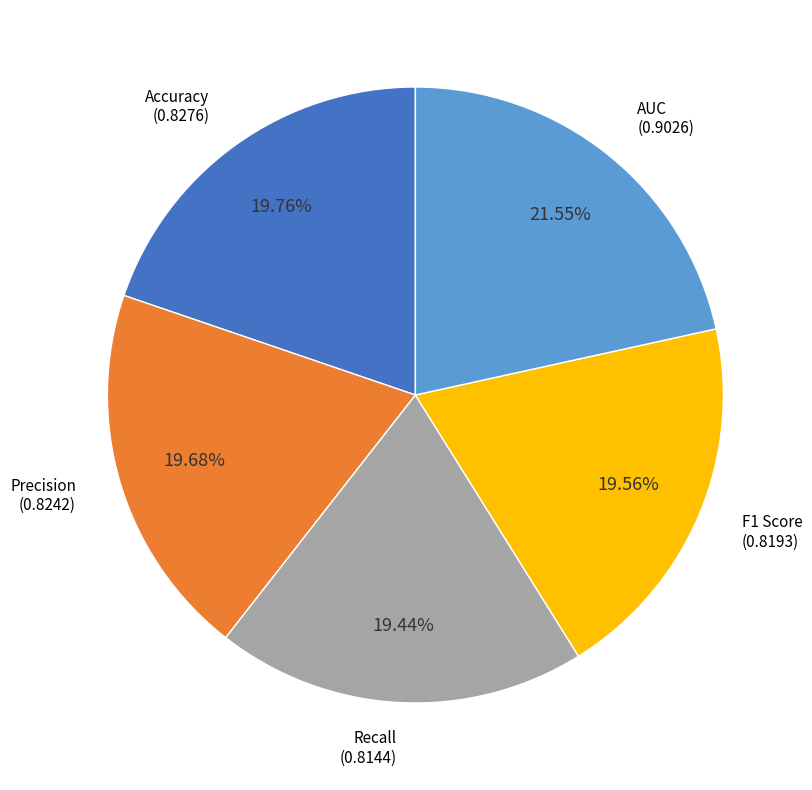

Does any single category account for the majority?

No